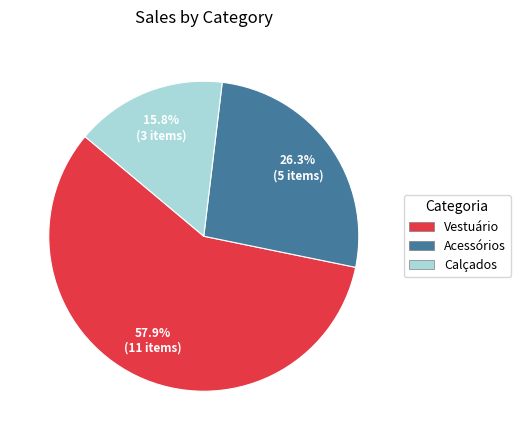

To the nearest percent, what is the difference between the Acessórios and Vestuário slice percentages?

32%